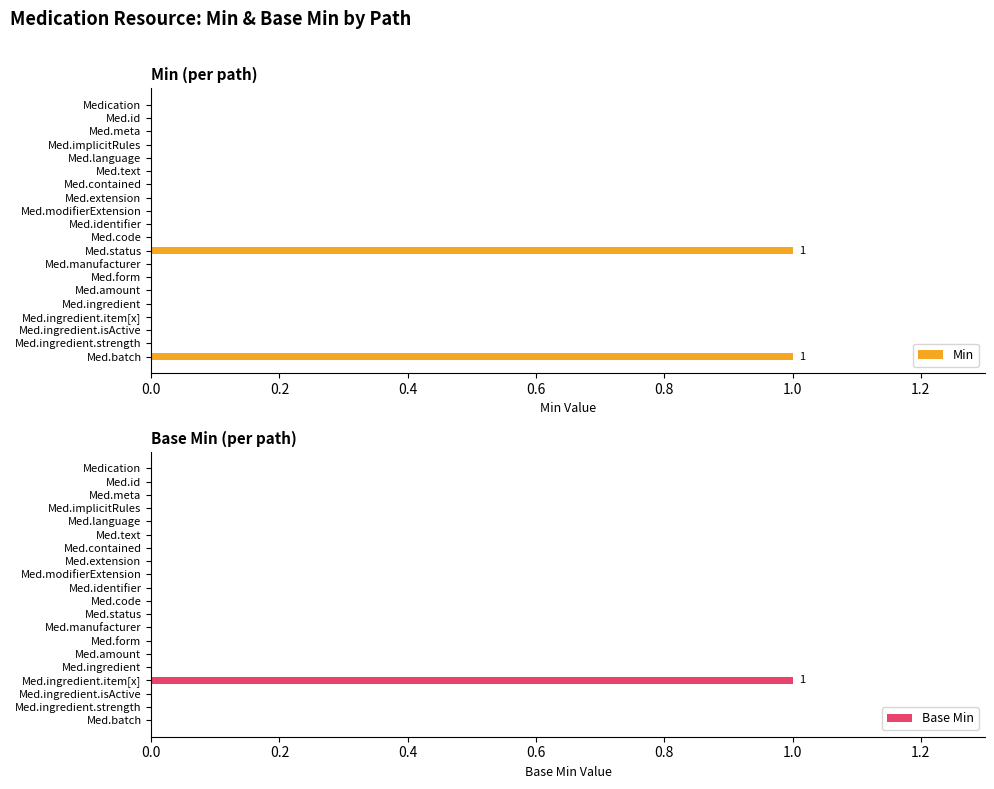

True or false: Base Min has a value of -1 at Med.identifier.

False